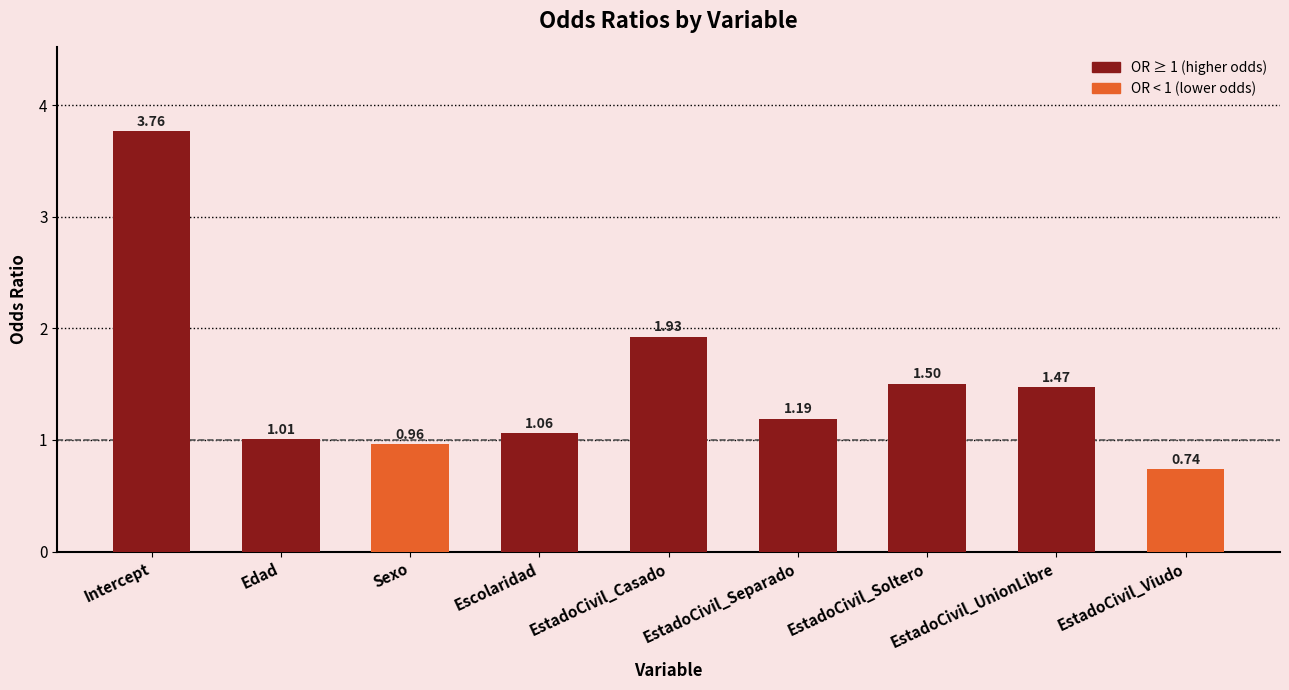

At which category does the chart reach its minimum across all series?

EstadoCivil_Viudo